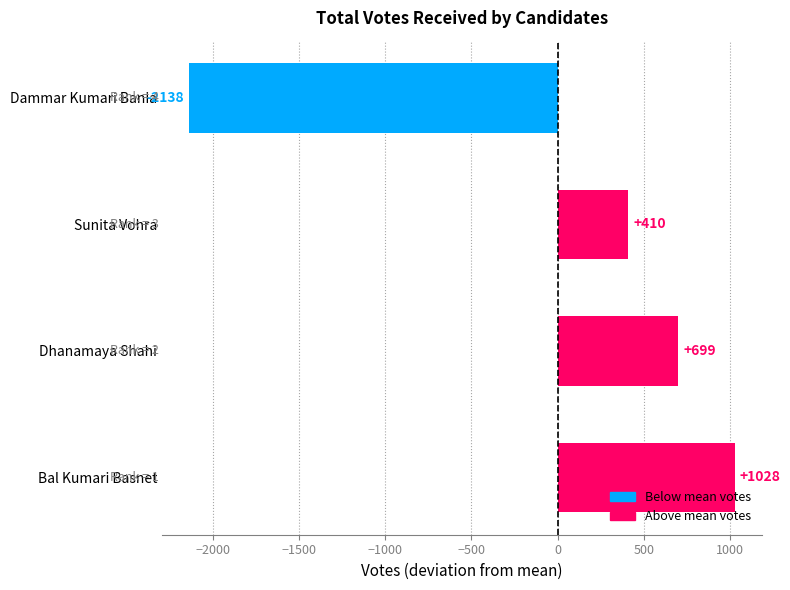

Does the chart contain stacked bars?

No